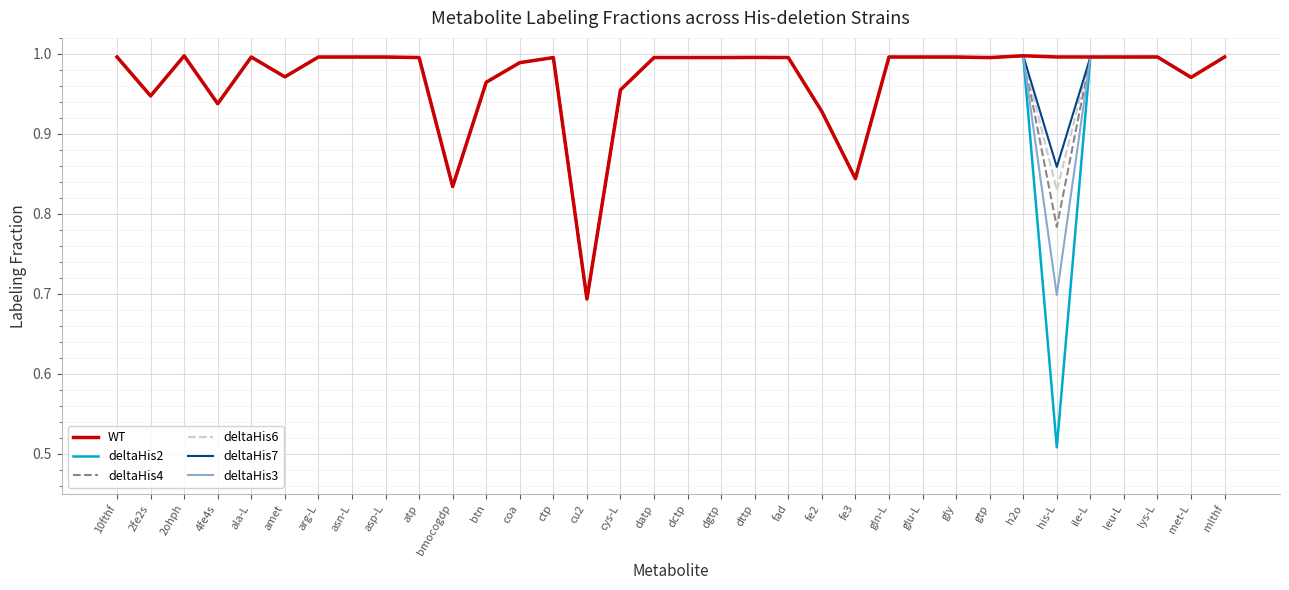

What position from the right is gln-L?

11